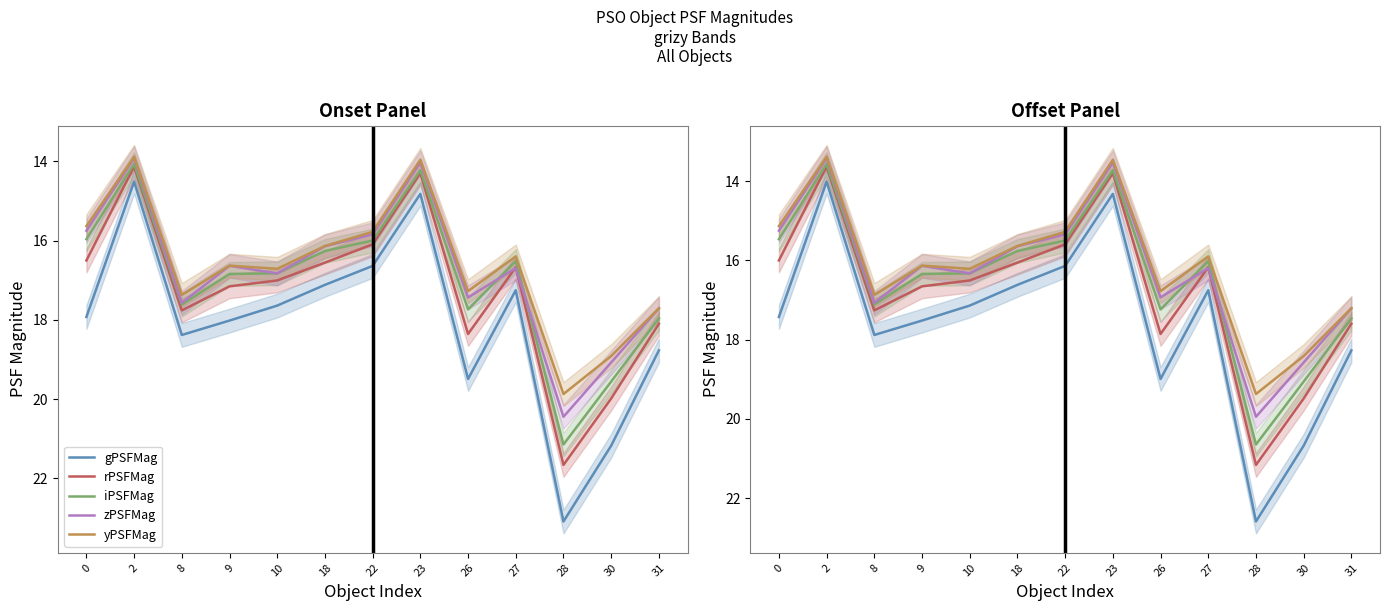

Which category has the lowest value in the zPSFMag series?

2